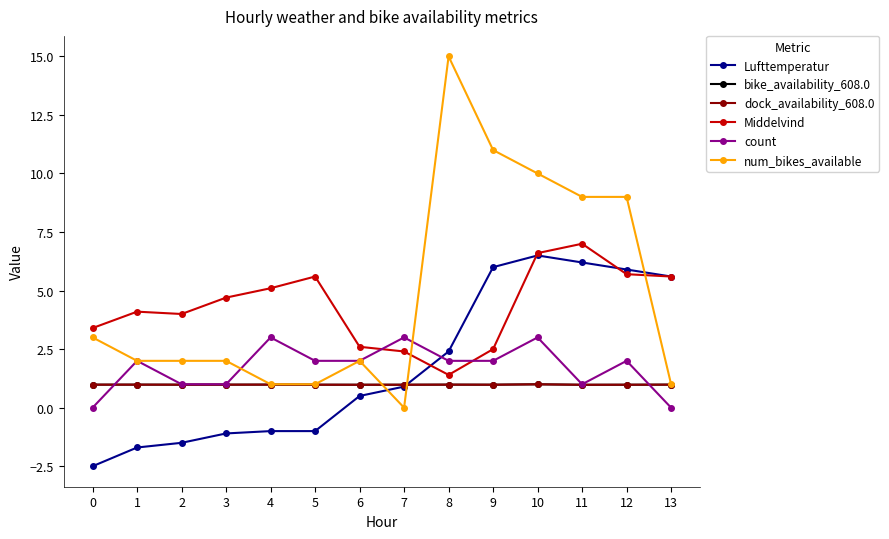

After their last crossing, which series has the higher values: count or num_bikes_available?

num_bikes_available